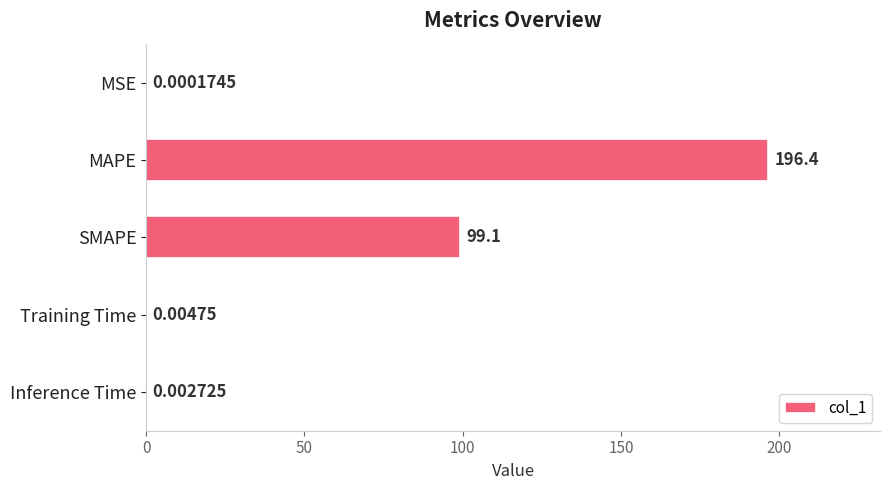

What is the sum of all values?

295.5